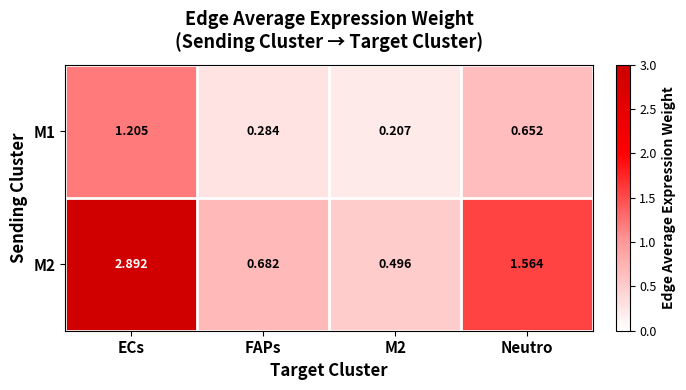

Which category has the highest value in the M1 series?

ECs